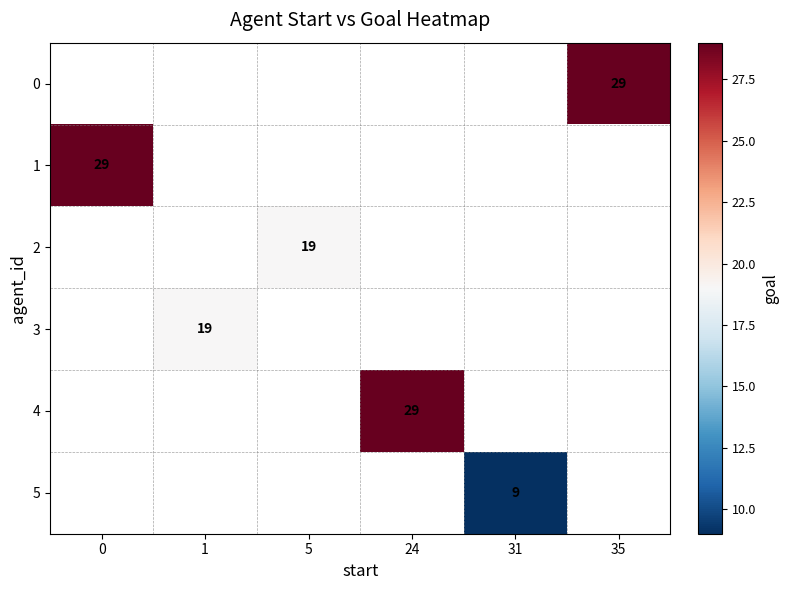

Is the value of 2 at 5 greater than the value of 0 at 35?

No